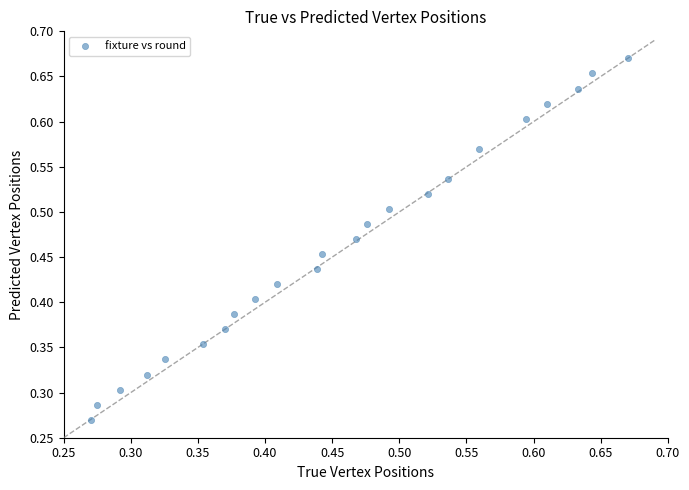

Count the number of points in this scatter plot.

23